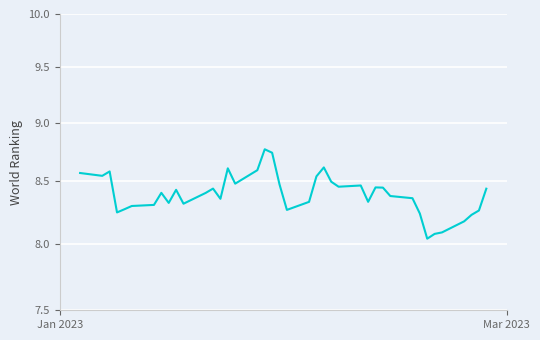

How many lines are shown in the chart?

1